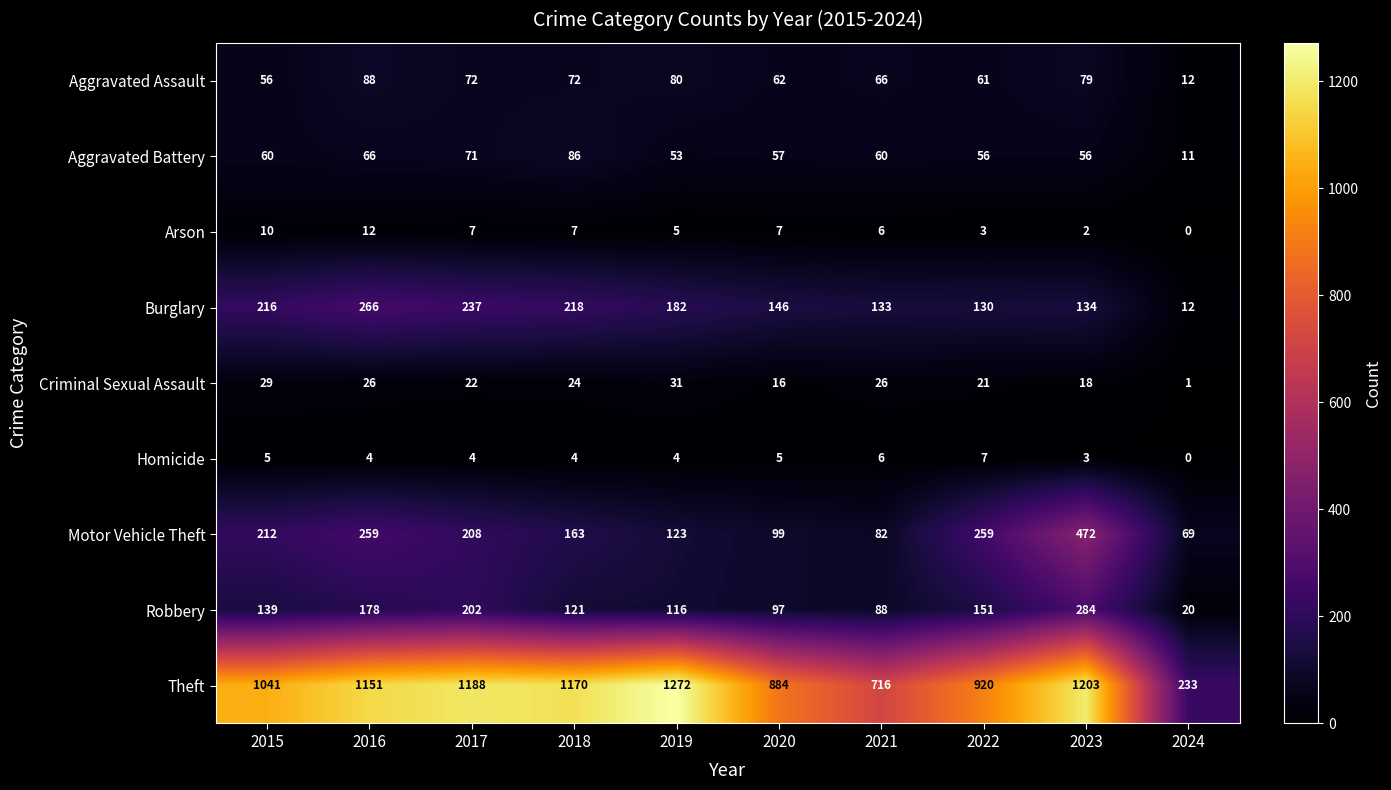

Rank the series by their maximum value, from lowest to highest.

Homicide, Arson, Criminal Sexual Assault, Aggravated Battery, Aggravated Assault, Burglary, Robbery, Motor Vehicle Theft, Theft